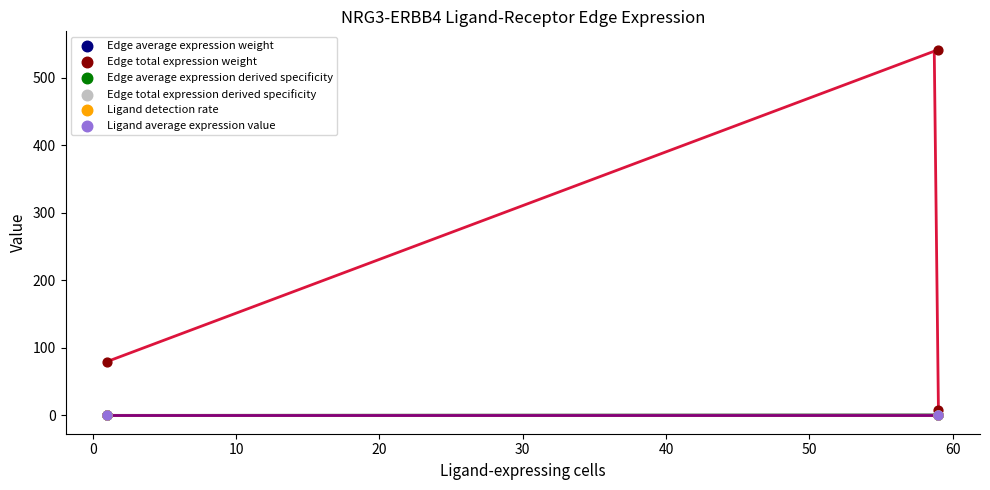

Which series reaches the maximum Y coordinate?

Edge total expression weight